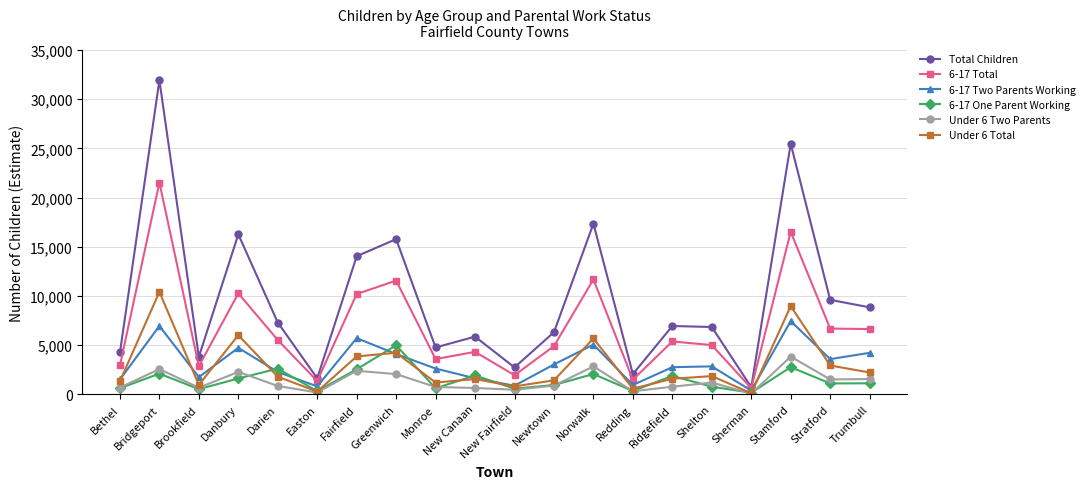

Which label corresponds to the largest value in the chart?

Bridgeport